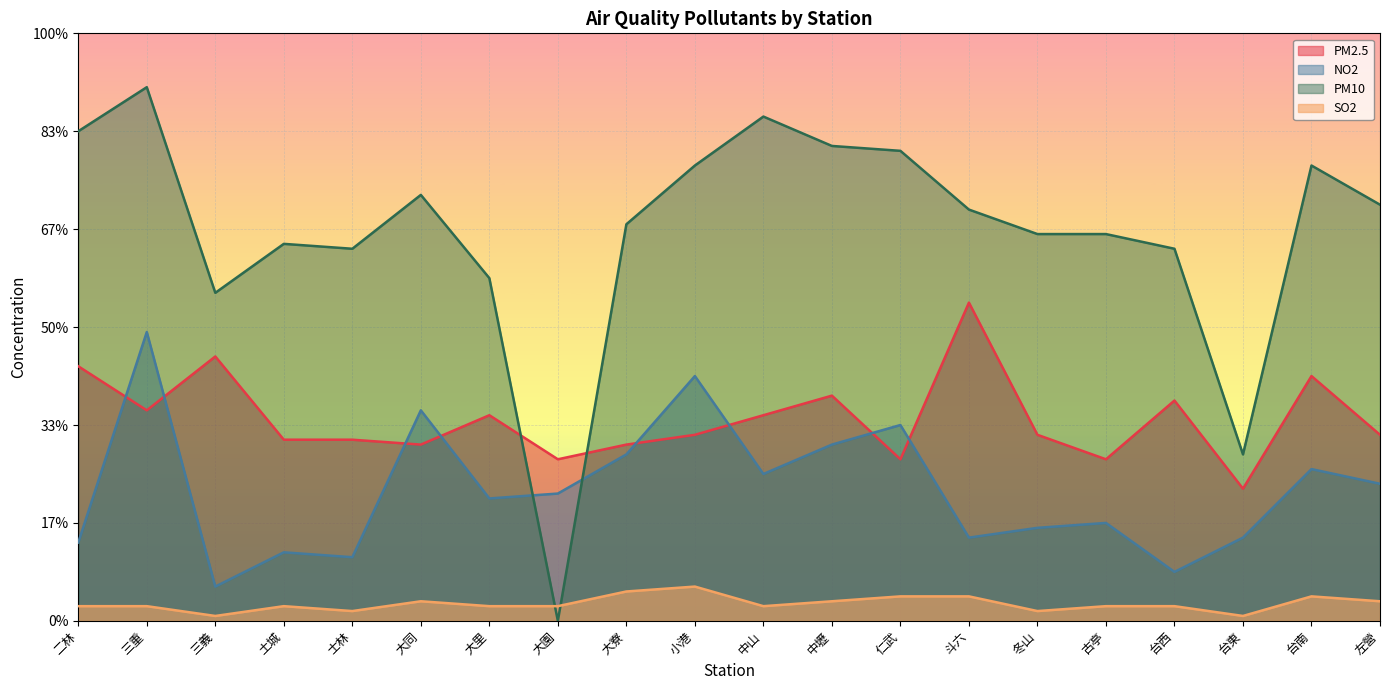

Reading left to right, what are all the values shown in this chart?

PM2.5: 52	43	54	37	37	36	42	33	36	38	42	46	33	65	38	33	45	27	50	38
NO2: 16	59	7	14	13	43	25	26	34	50	30	36	40	17	19	20	10	17	31	28
PM10: 100	109	67	77	76	87	70	0	81	93	103	97	96	84	79	79	76	34	93	85
SO2: 3	3	1	3	2	4	3	3	6	7	3	4	5	5	2	3	3	1	5	4